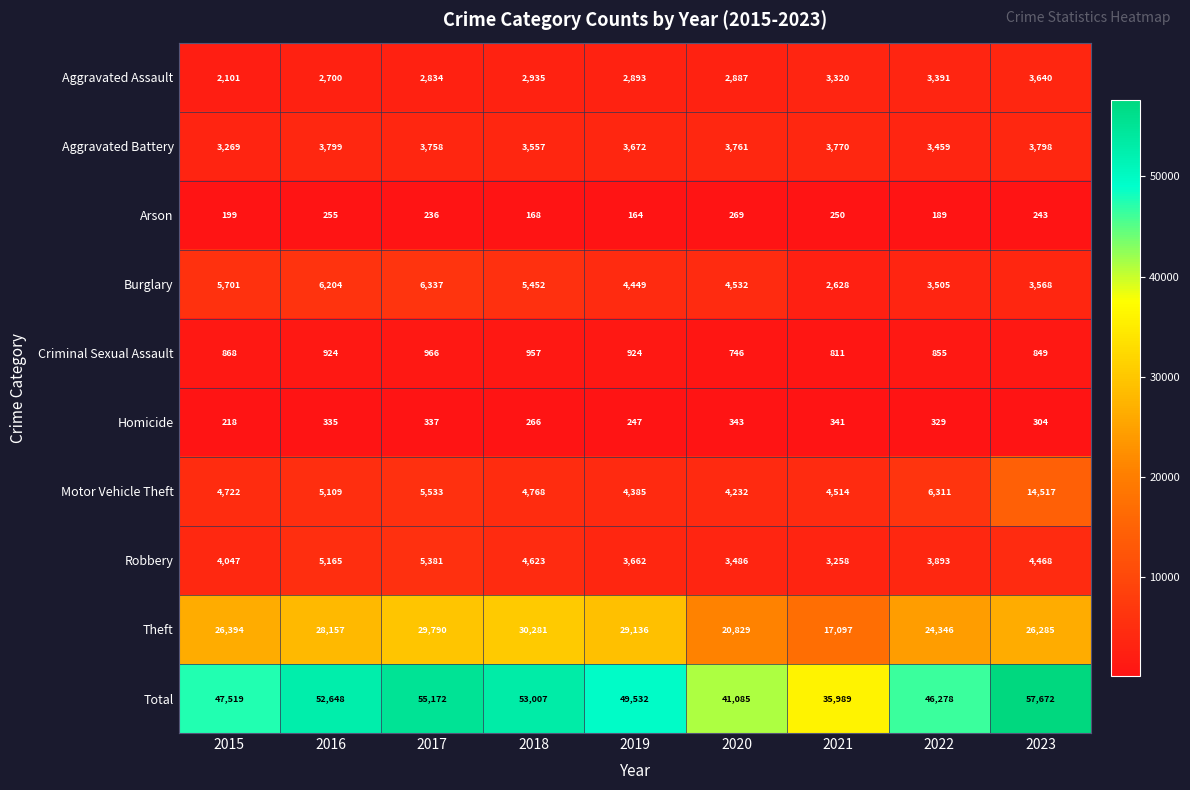

True or false: Burglary has a value of 1210 at 2021.

False